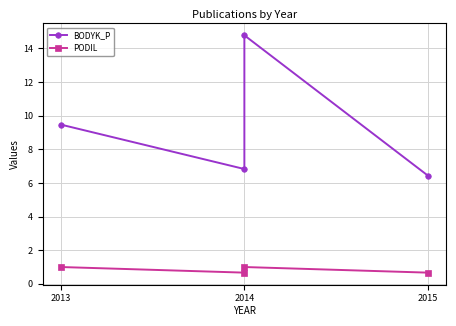

What is the value of the BODYK_P point at the 2nd from the left?

6.8